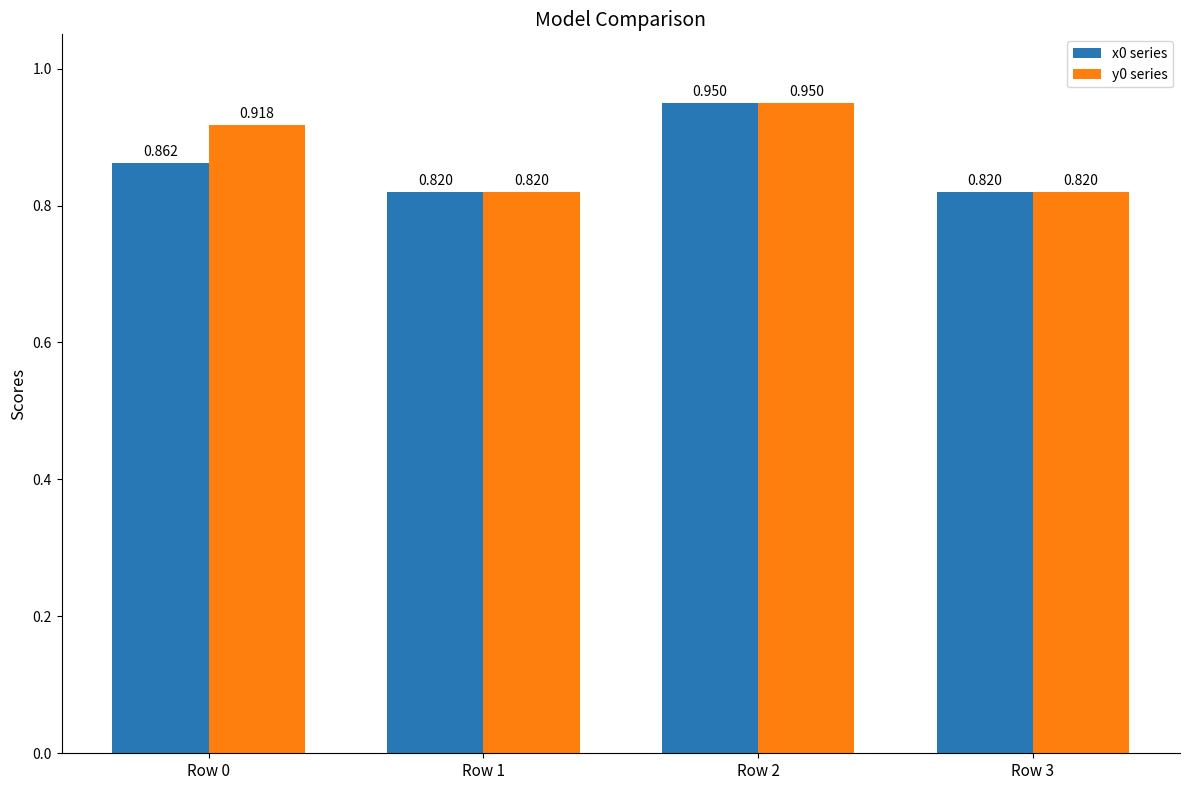

Between Row 3 and Row 0, which is larger?

Row 0